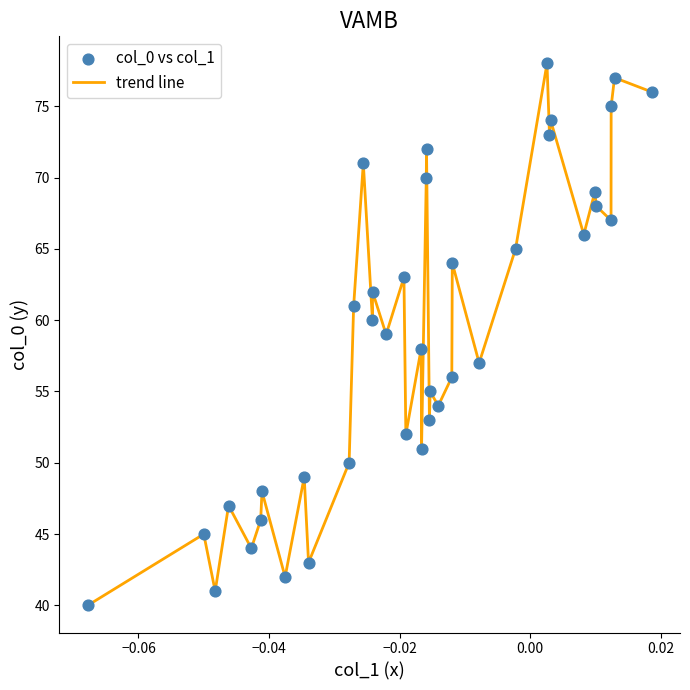

What is the smallest value displayed?

40